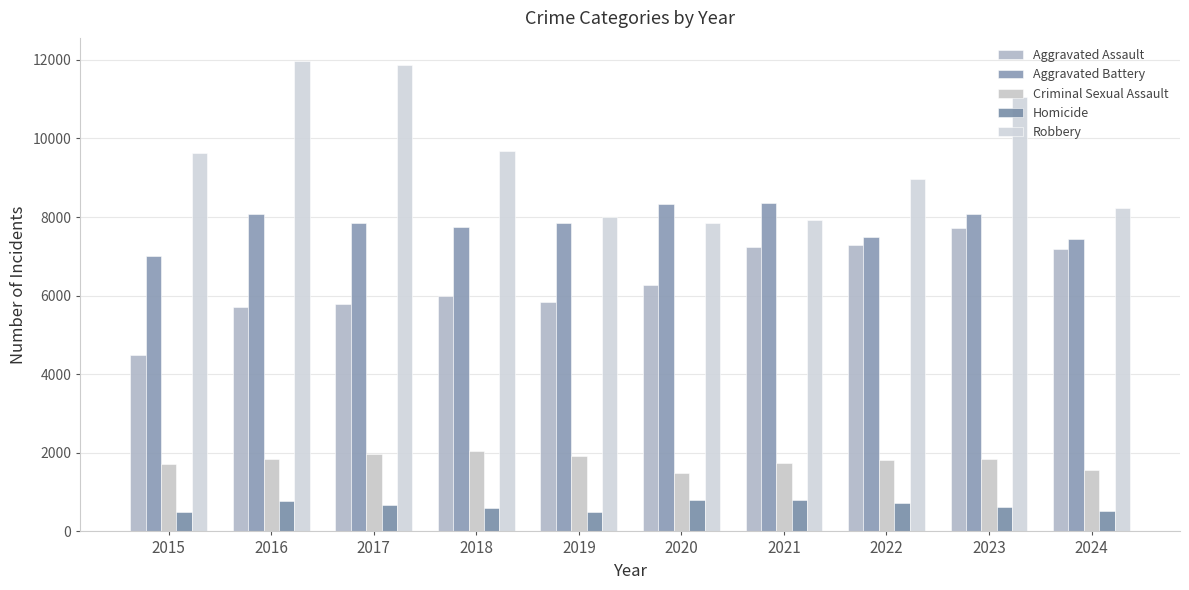

What is the minimum value for Criminal Sexual Assault?

1493